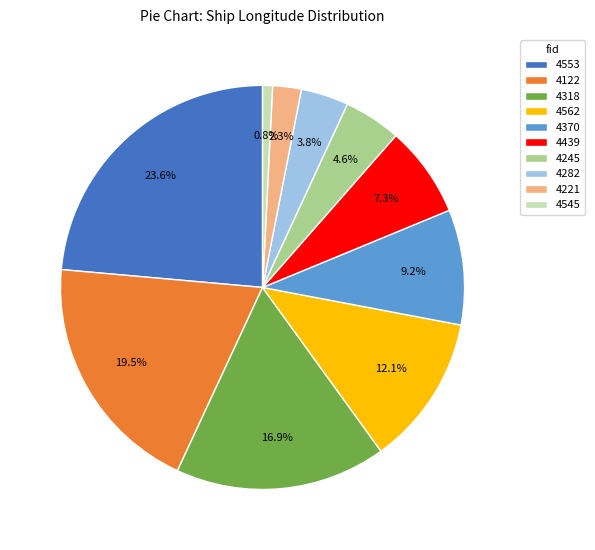

To the nearest percent, what is the combined percentage of 4562 and 4553?

36%